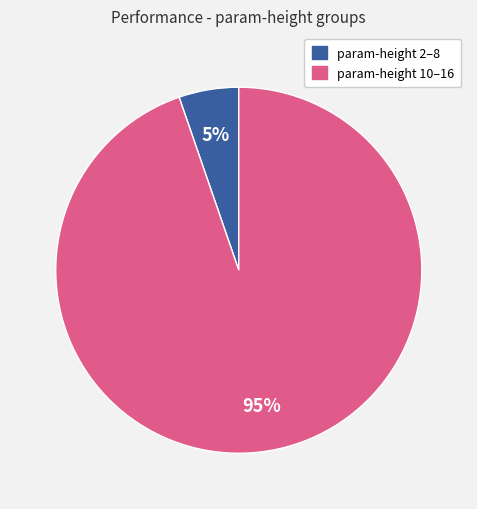

To the nearest percent, what is the average slice percentage?

50%